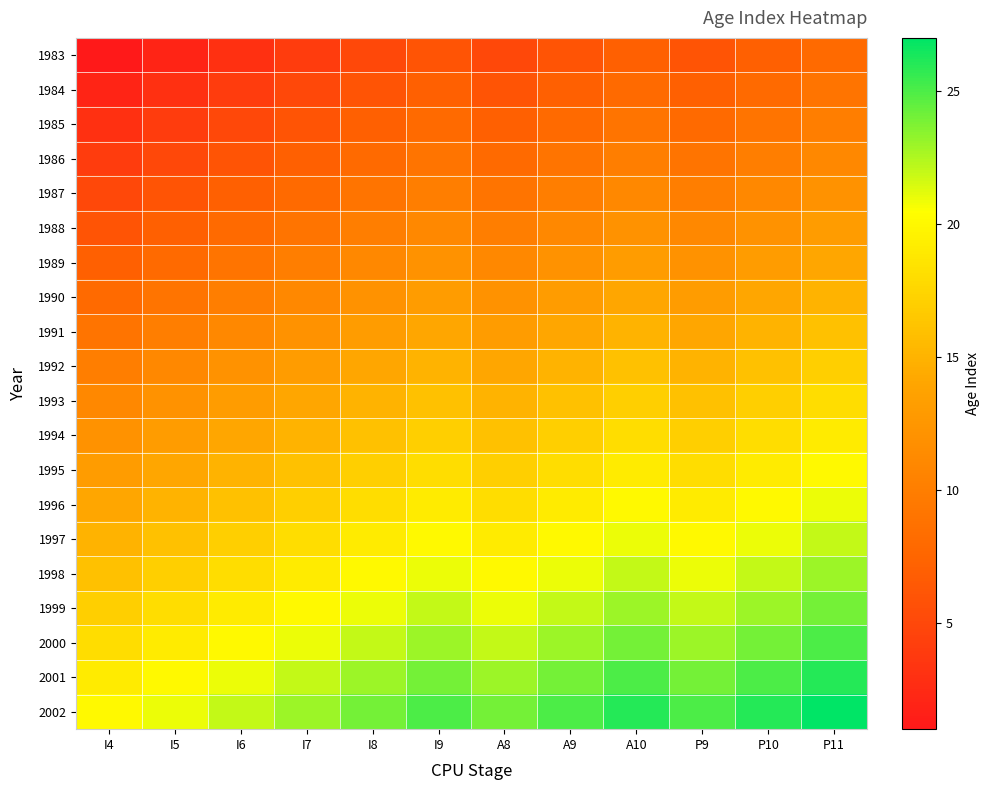

Reading left to right, what are all the values shown in this chart?

1983: I4=1	I5=2	I6=3	I7=4	I8=5	I9=6	A8=5	A9=6	A10=7	P9=6	P10=7	P11=8
1984: I4=2	I5=3	I6=4	I7=5	I8=6	I9=7	A8=6	A9=7	A10=8	P9=7	P10=8	P11=9
1985: I4=3	I5=4	I6=5	I7=6	I8=7	I9=8	A8=7	A9=8	A10=9	P9=8	P10=9	P11=10
1986: I4=4	I5=5	I6=6	I7=7	I8=8	I9=9	A8=8	A9=9	A10=10	P9=9	P10=10	P11=11
1987: I4=5	I5=6	I6=7	I7=8	I8=9	I9=10	A8=9	A9=10	A10=11	P9=10	P10=11	P11=12
1988: I4=6	I5=7	I6=8	I7=9	I8=10	I9=11	A8=10	A9=11	A10=12	P9=11	P10=12	P11=13
1989: I4=7	I5=8	I6=9	I7=10	I8=11	I9=12	A8=11	A9=12	A10=13	P9=12	P10=13	P11=14
1990: I4=8	I5=9	I6=10	I7=11	I8=12	I9=13	A8=12	A9=13	A10=14	P9=13	P10=14	P11=15
1991: I4=9	I5=10	I6=11	I7=12	I8=13	I9=14	A8=13	A9=14	A10=15	P9=14	P10=15	P11=16
1992: I4=10	I5=11	I6=12	I7=13	I8=14	I9=15	A8=14	A9=15	A10=16	P9=15	P10=16	P11=17
1993: I4=11	I5=12	I6=13	I7=14	I8=15	I9=16	A8=15	A9=16	A10=17	P9=16	P10=17	P11=18
1994: I4=12	I5=13	I6=14	I7=15	I8=16	I9=17	A8=16	A9=17	A10=18	P9=17	P10=18	P11=19
1995: I4=13	I5=14	I6=15	I7=16	I8=17	I9=18	A8=17	A9=18	A10=19	P9=18	P10=19	P11=20
1996: I4=14	I5=15	I6=16	I7=17	I8=18	I9=19	A8=18	A9=19	A10=20	P9=19	P10=20	P11=21
1997: I4=15	I5=16	I6=17	I7=18	I8=19	I9=20	A8=19	A9=20	A10=21	P9=20	P10=21	P11=22
1998: I4=16	I5=17	I6=18	I7=19	I8=20	I9=21	A8=20	A9=21	A10=22	P9=21	P10=22	P11=23
1999: I4=17	I5=18	I6=19	I7=20	I8=21	I9=22	A8=21	A9=22	A10=23	P9=22	P10=23	P11=24
2000: I4=18	I5=19	I6=20	I7=21	I8=22	I9=23	A8=22	A9=23	A10=24	P9=23	P10=24	P11=25
2001: I4=19	I5=20	I6=21	I7=22	I8=23	I9=24	A8=23	A9=24	A10=25	P9=24	P10=25	P11=26
2002: I4=20	I5=21	I6=22	I7=23	I8=24	I9=25	A8=24	A9=25	A10=26	P9=25	P10=26	P11=27